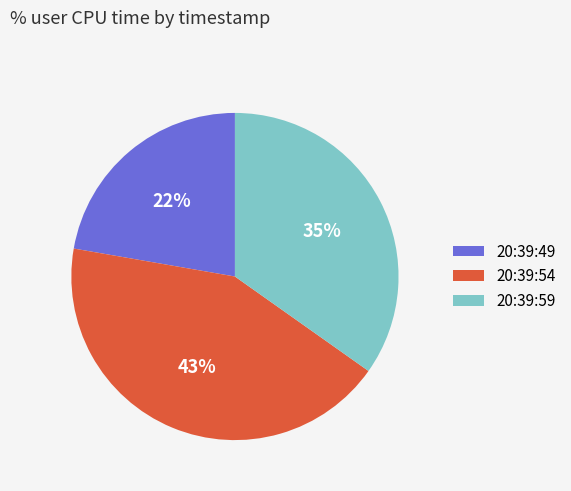

Rank the categories by value from highest to lowest.

20:39:54, 20:39:59, 20:39:49